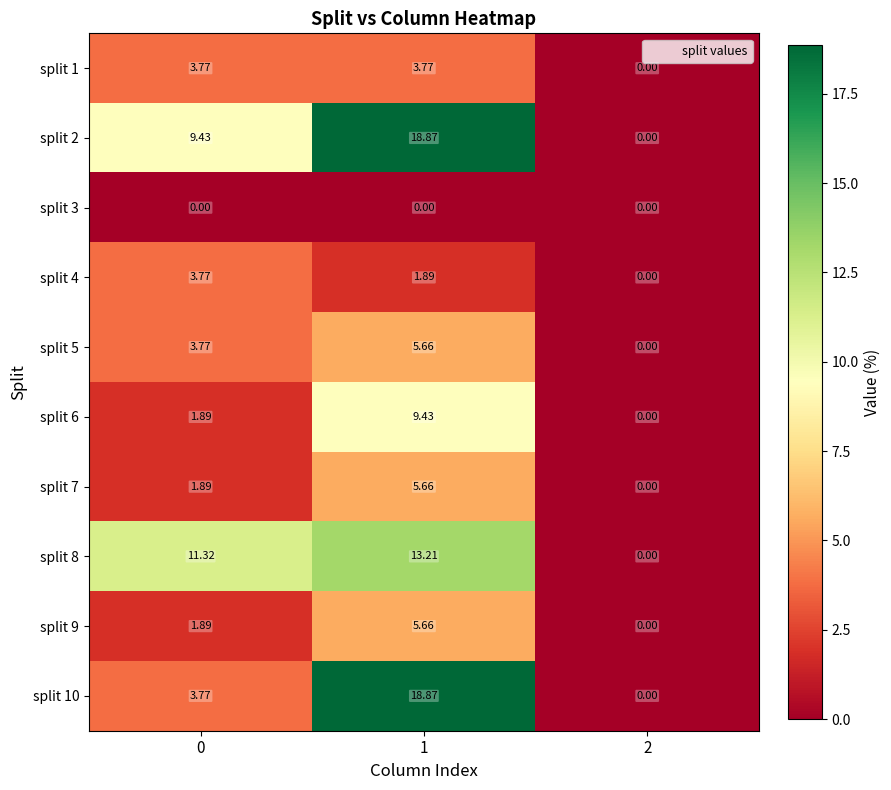

How many values in split 8 are above zero?

2